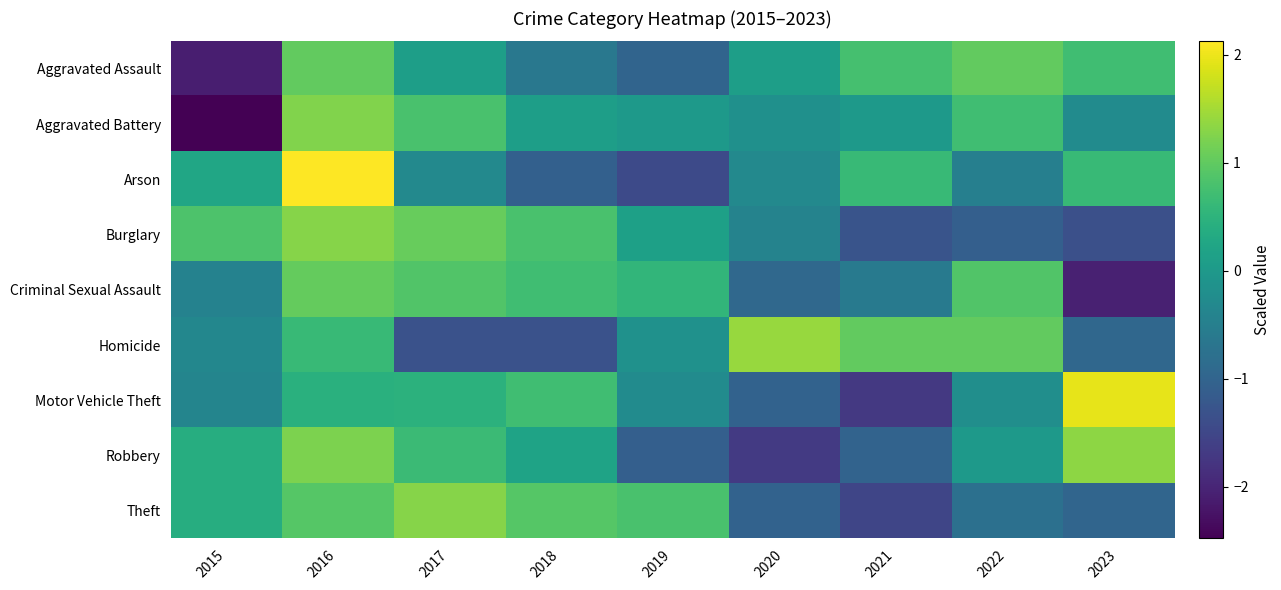

Which category has the highest value across all series?

2016